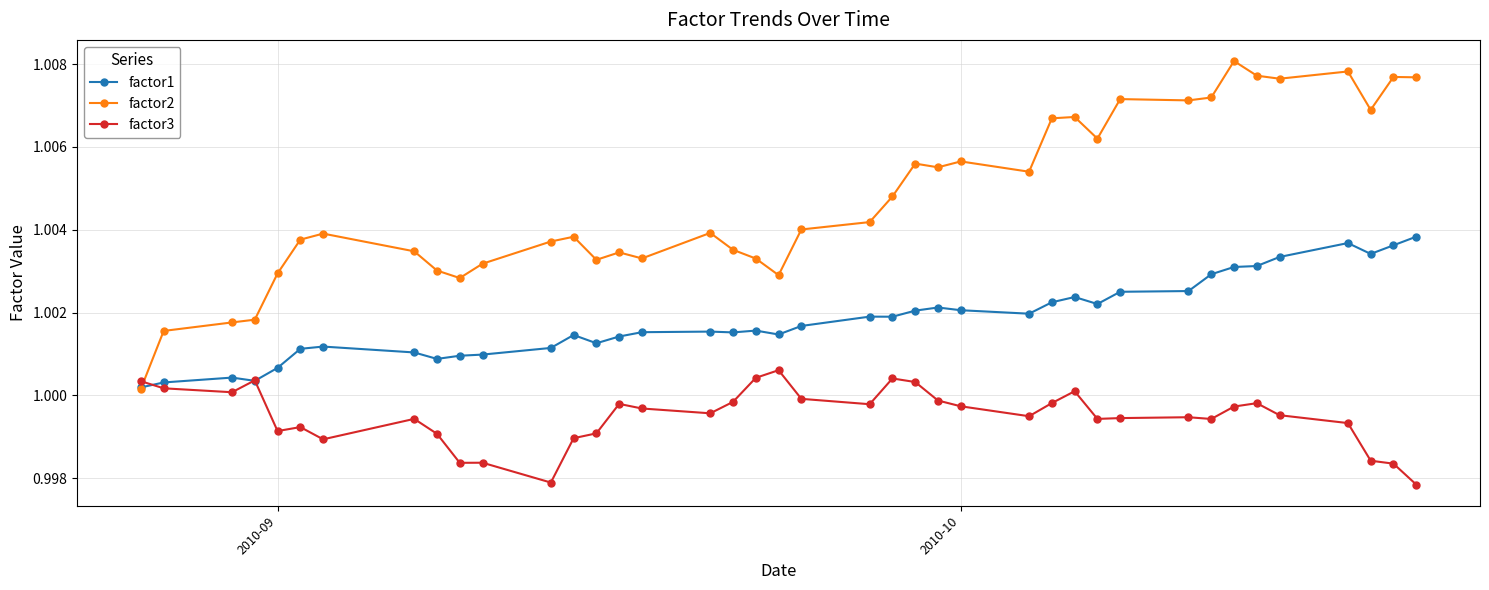

Which series has the largest total across all categories?

factor2